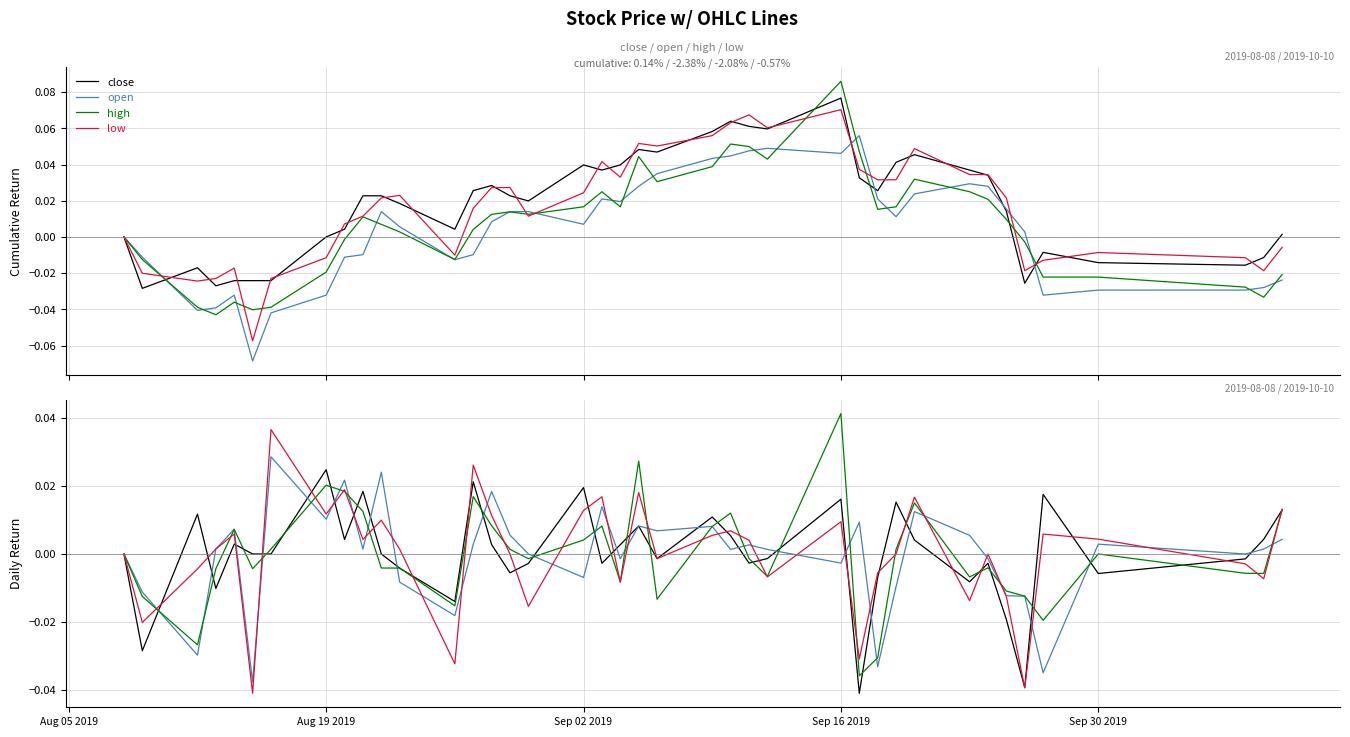

How many times do high and open cross each other?

23